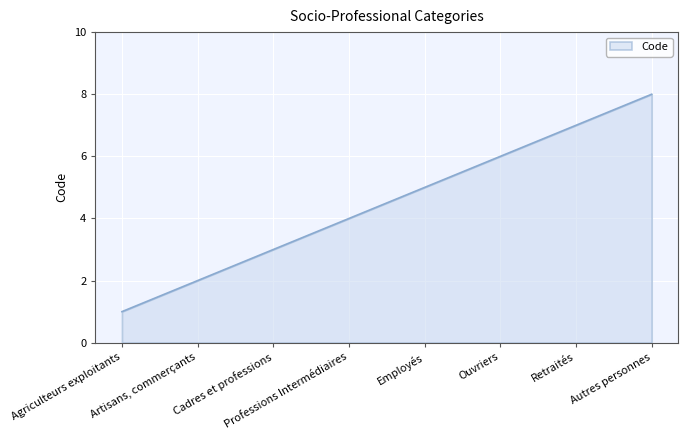

The chart shows a value of 3 at Autres personnes. True or false?

False